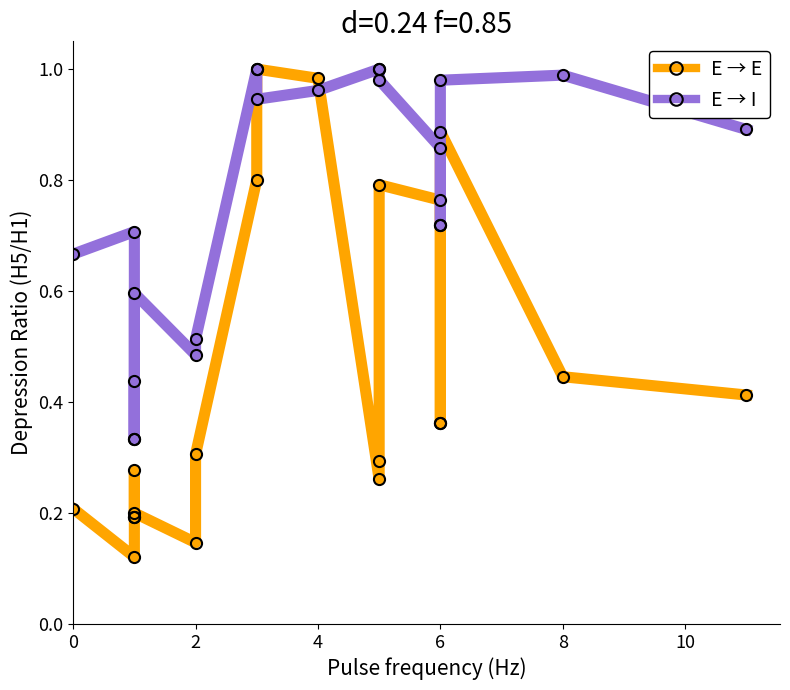

What is the highest value of the E → E series?

1.0